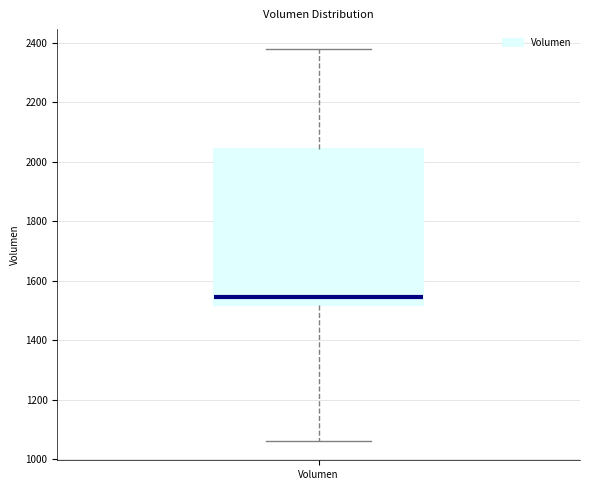

Read this box plot against the y-axis: the position of the median line, the range covered by the box, and the ends of both whiskers. The values are not printed on the chart, so give them approximately, as read against the axis.

median 1540, box 1520 to 2040, whiskers 1060 to 2380